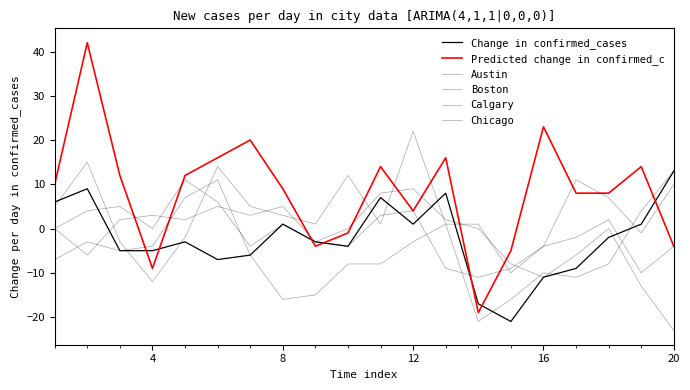

Is this an area chart (filled region under the line)?

No